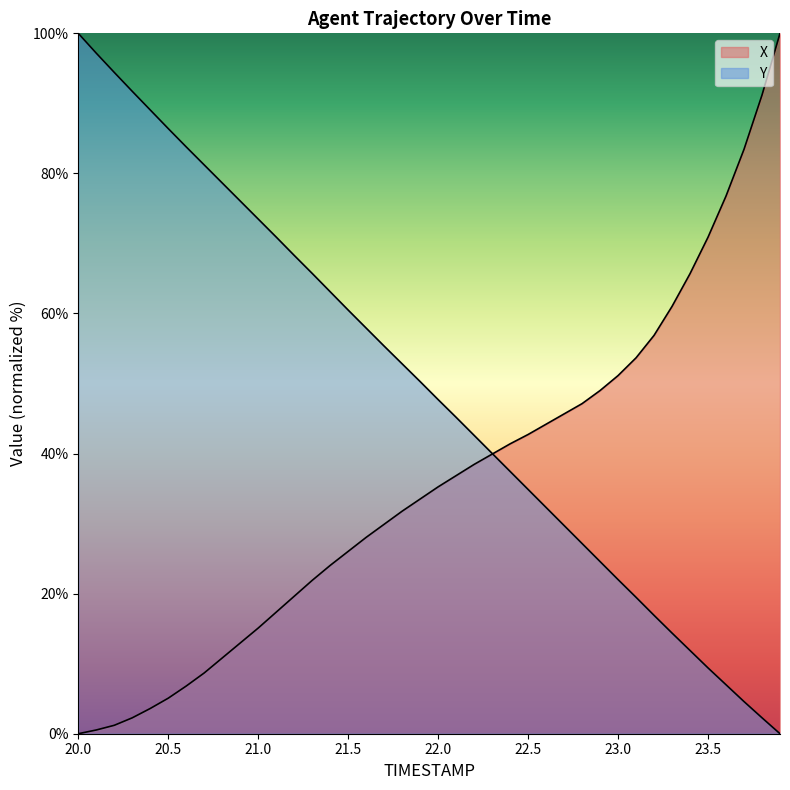

Which series has the largest range (max minus min)?

X